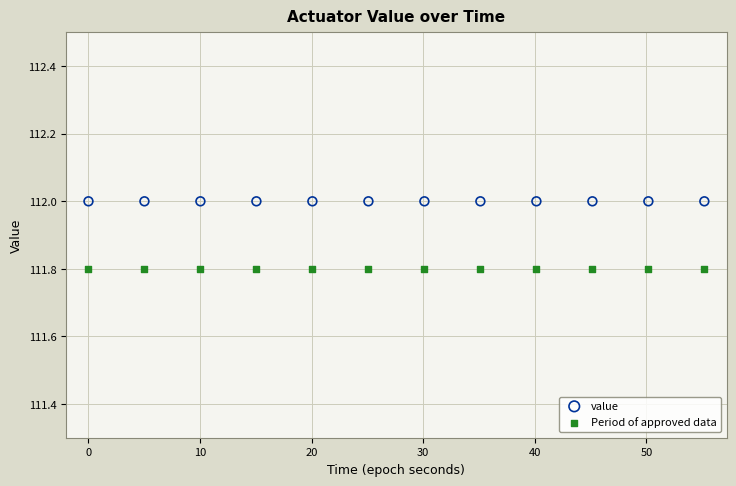

Which series contains the lowest Y value?

Period of approved data